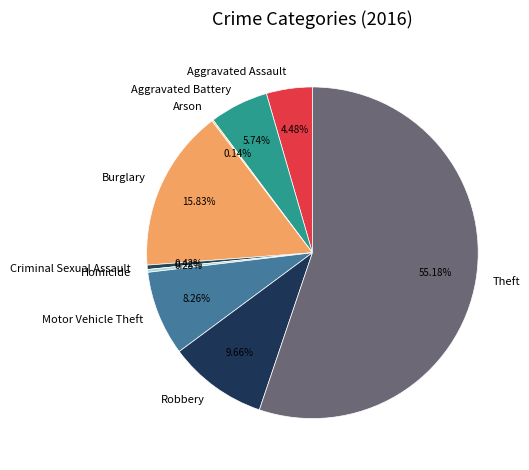

Is it true that Burglary is 25% of the pie?

False